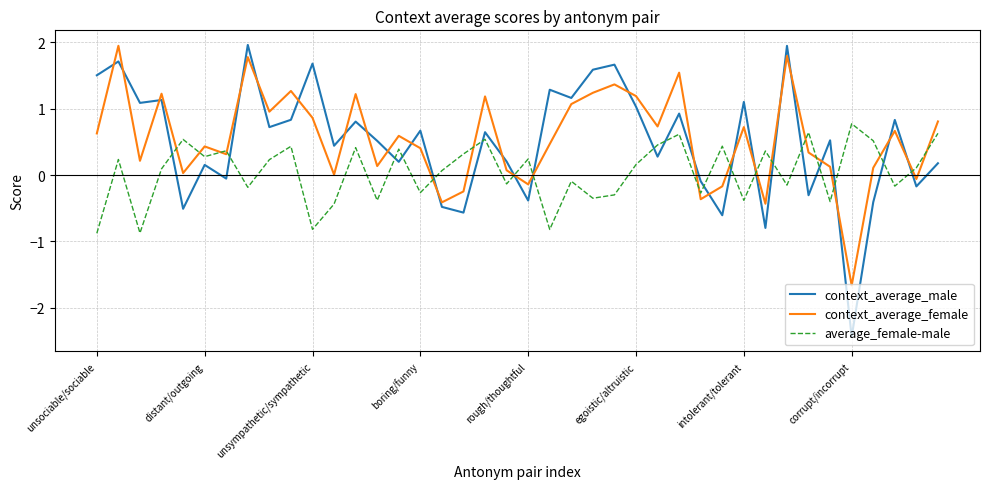

After their last crossing, which series has the higher values: context_average_male or average_female-male?

average_female-male